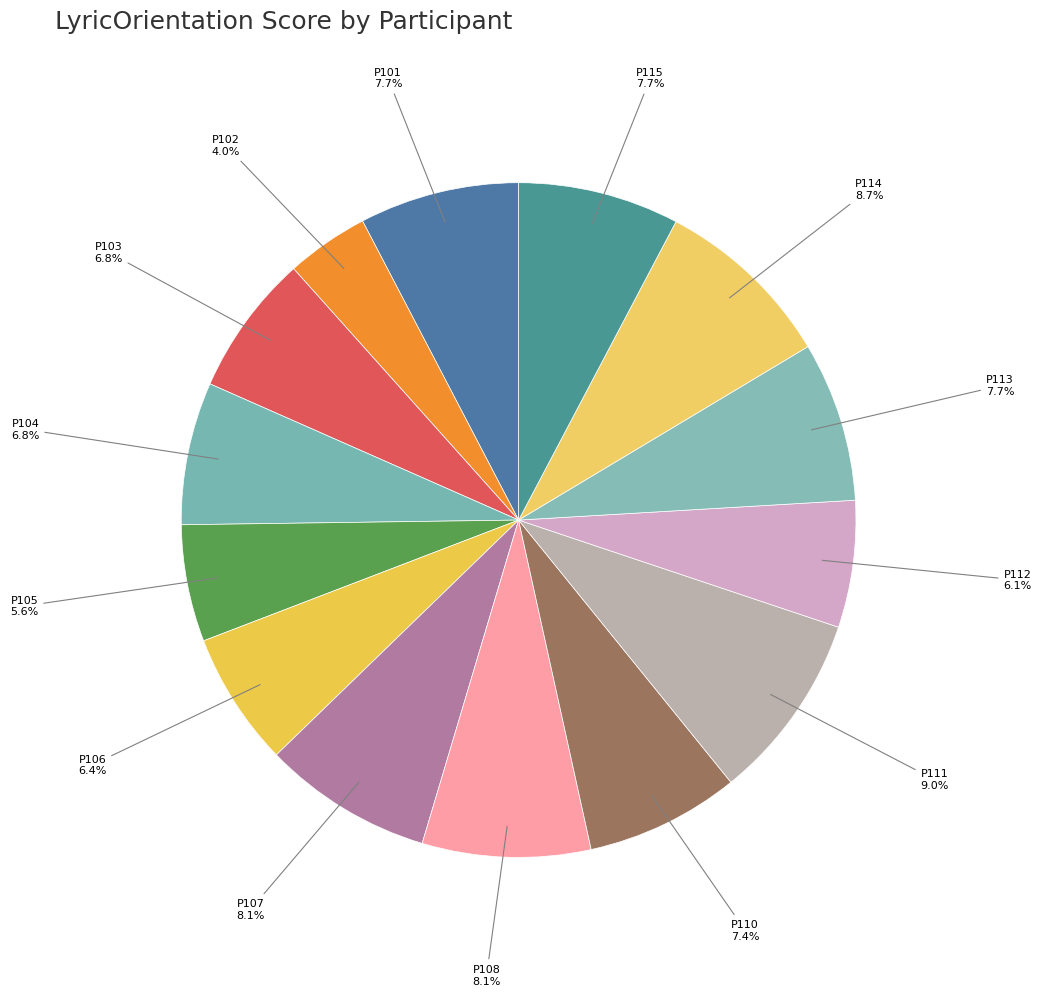

What is the smallest slice in the pie chart?

P102